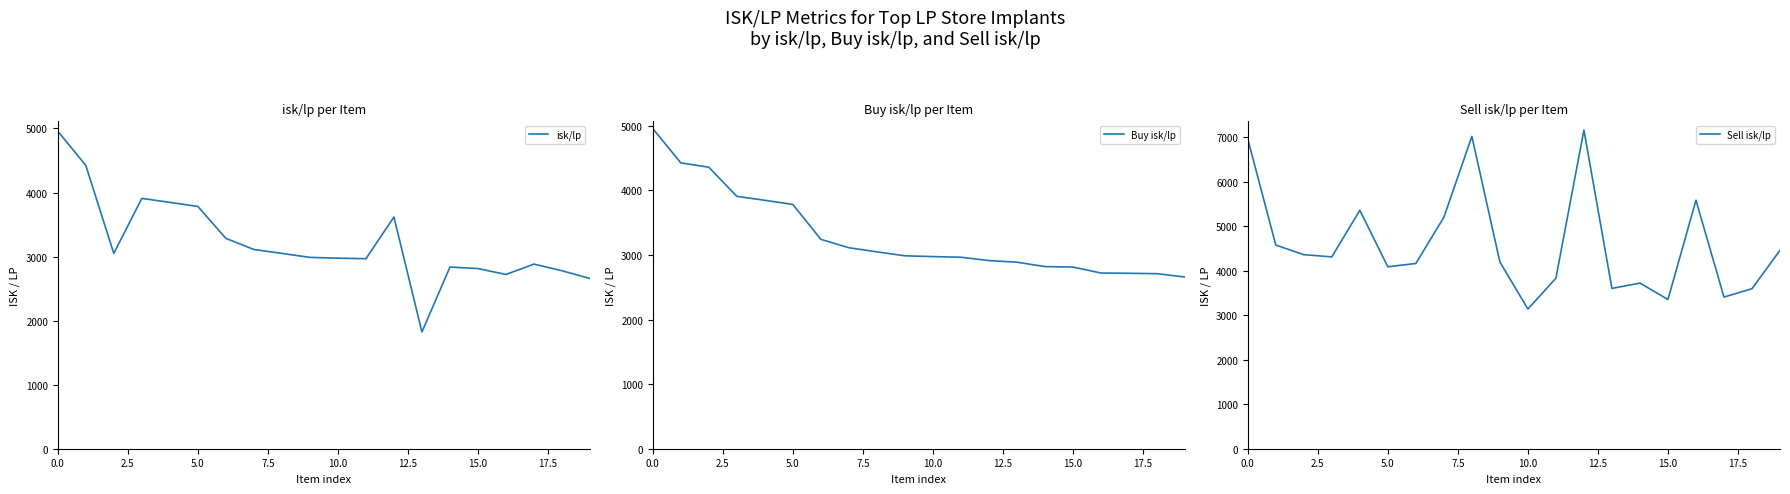

The Sell isk/lp series shows 6957.1 at 0.0. True or false?

True